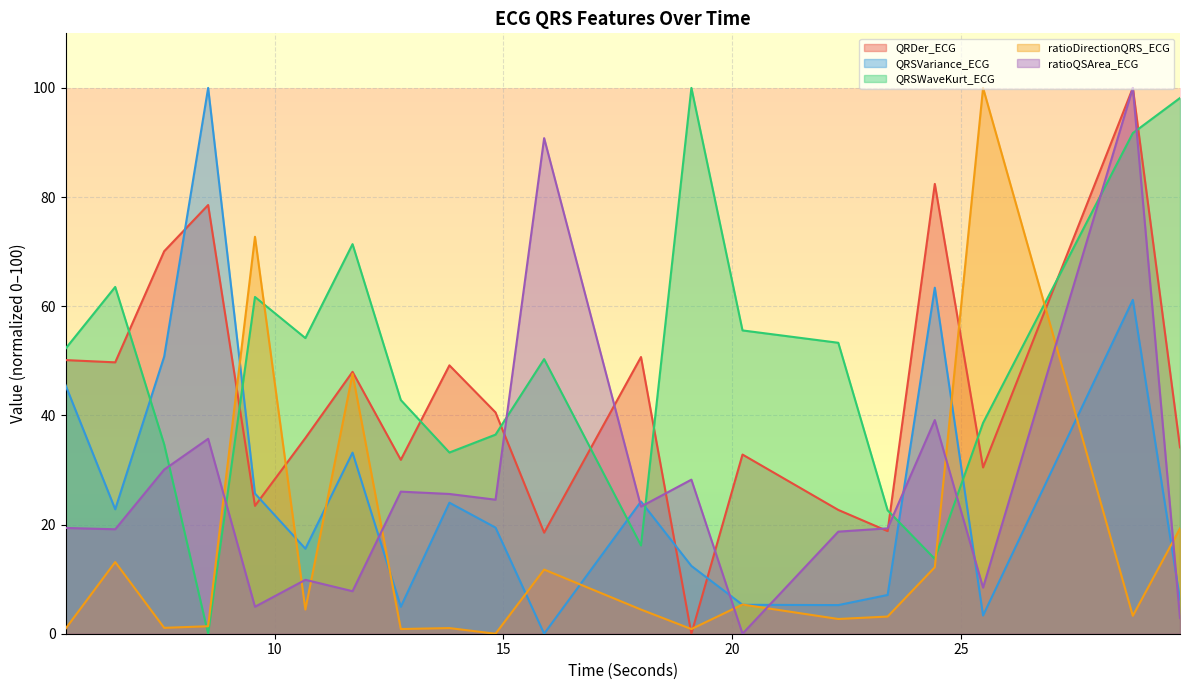

What is the difference between the maximum and minimum values in the QRSVariance_ECG series?

100.0